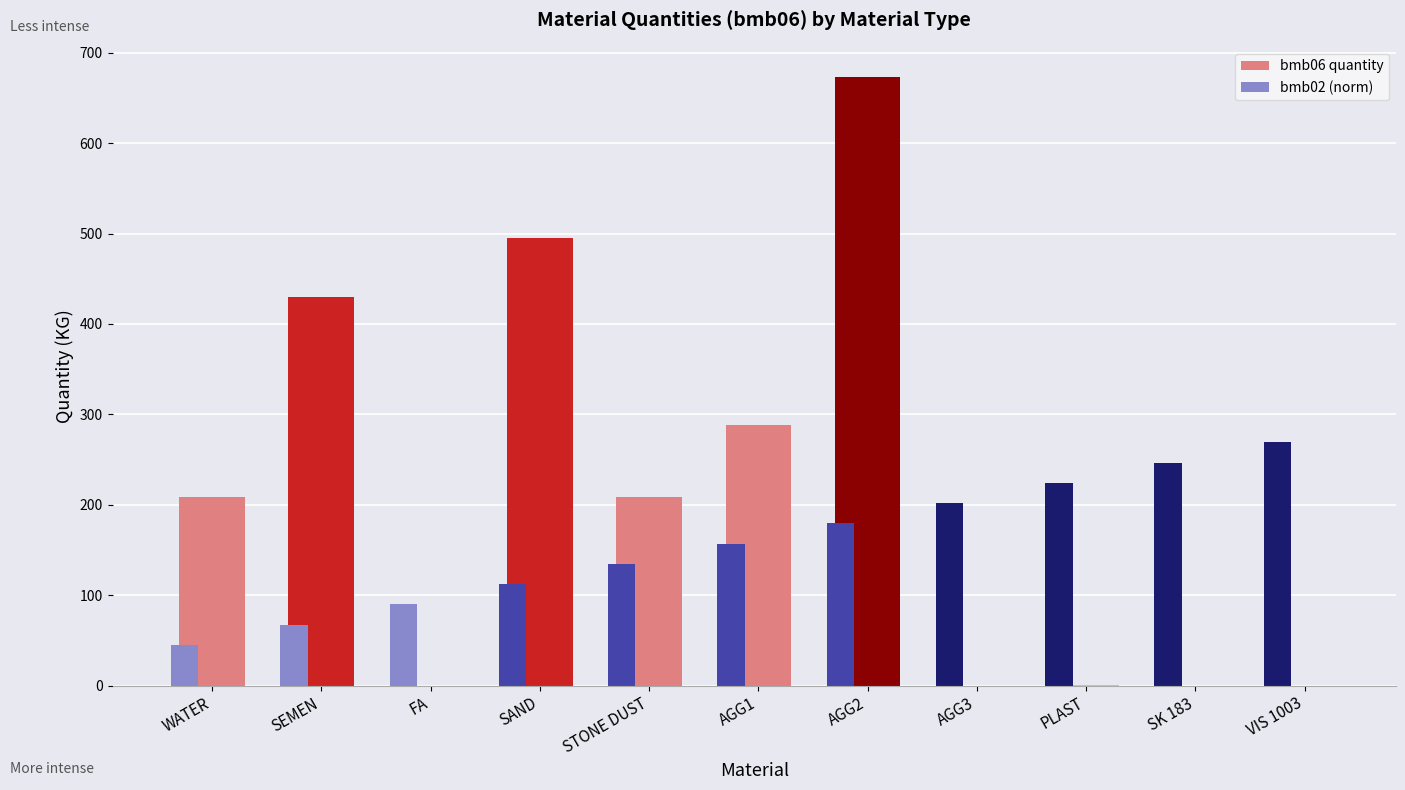

True or false: bmb06 quantity has a value of 318.0 at SAND.

False